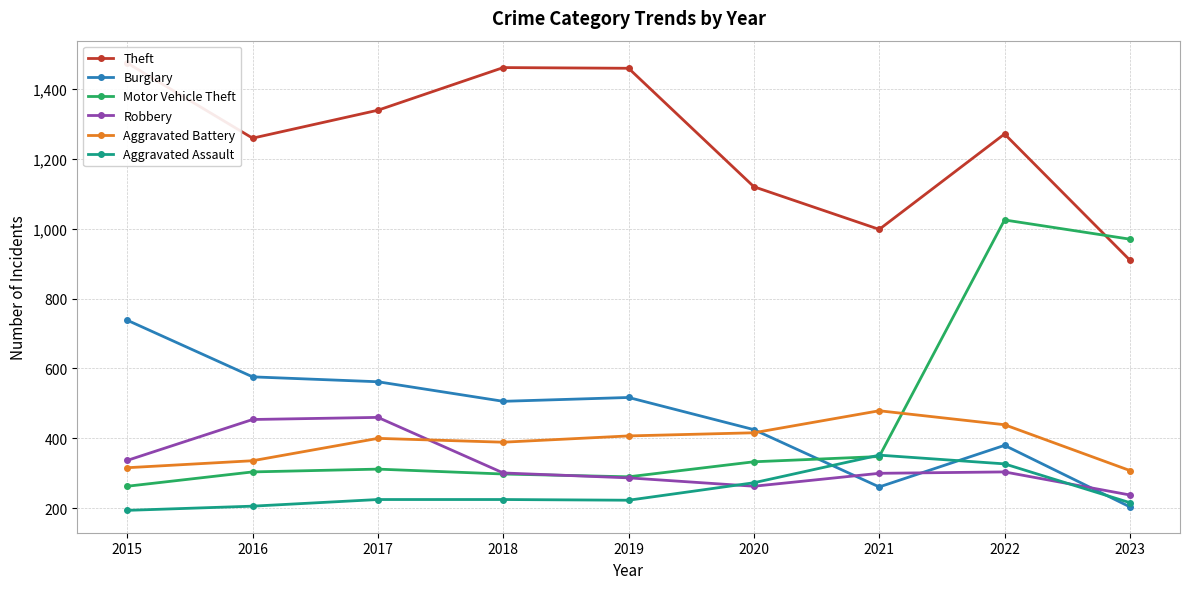

True or false: Aggravated Assault and Theft intersect in this chart.

False